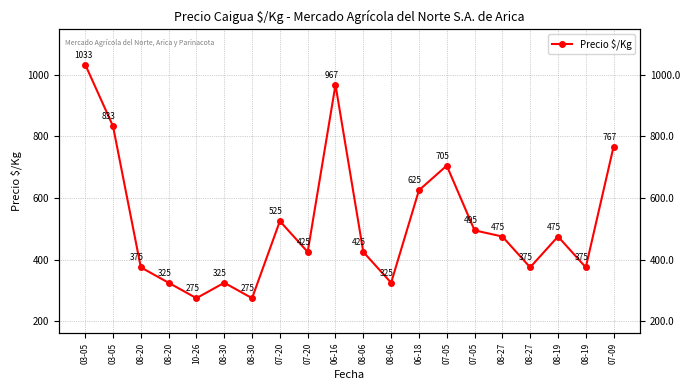

What is the value of the 3rd point from the left?

375